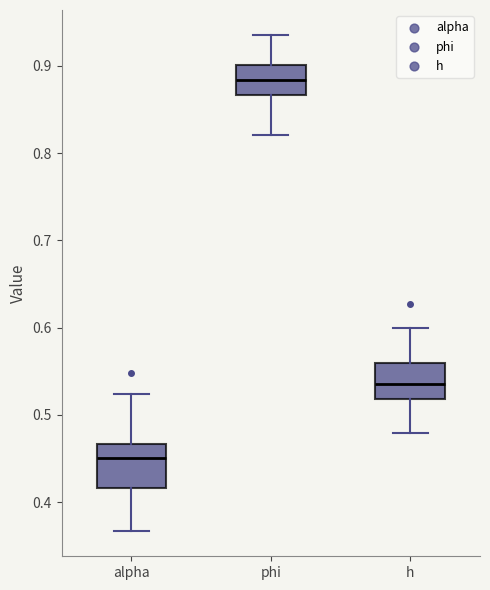

Reading left to right, read every box against the y-axis: the position of its median line, the range the box covers, and the ends of its whiskers. The values are not printed on the chart, so give them approximately, as read against the axis.

alpha: median 0.45, box 0.42 to 0.47, whiskers 0.37 to 0.52
phi: median 0.88, box 0.87 to 0.90, whiskers 0.82 to 0.94
h: median 0.54, box 0.52 to 0.56, whiskers 0.48 to 0.60